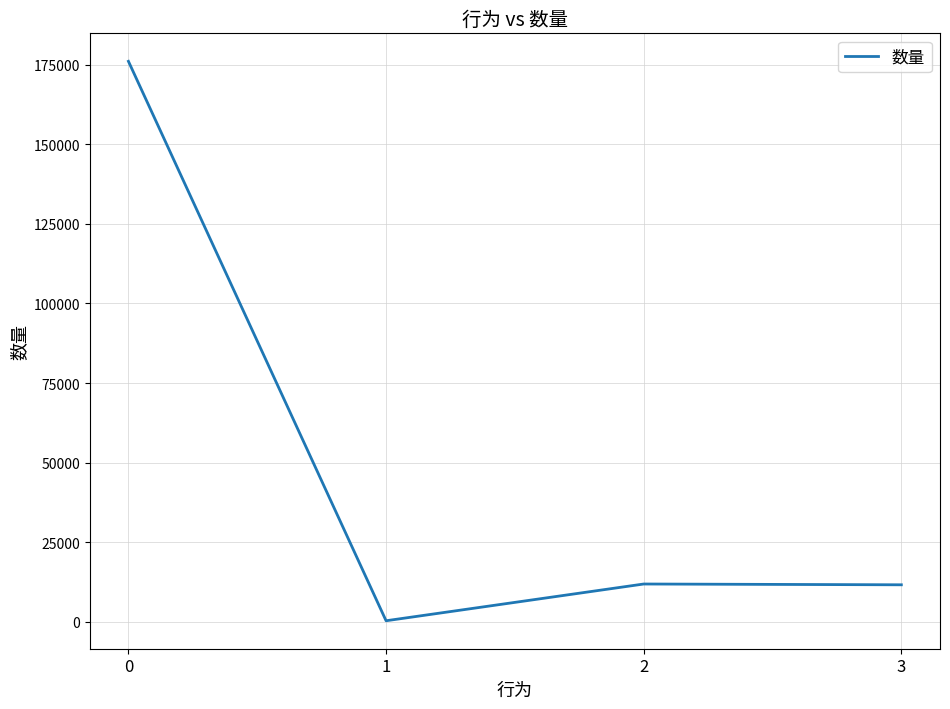

Where is the first local minimum?

1